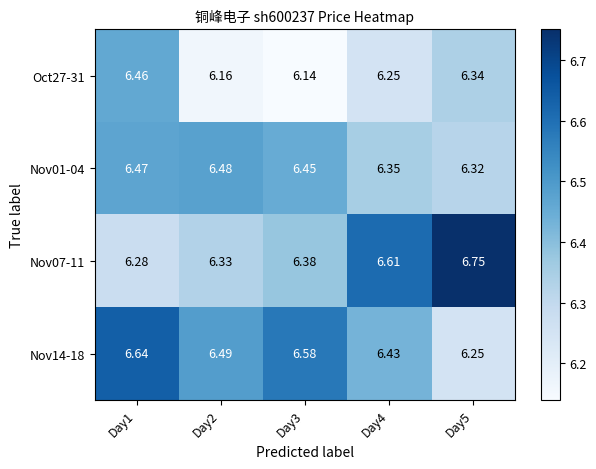

Is the value of Nov01-04 at Day2 greater than the value of Nov07-11 at Day1?

Yes